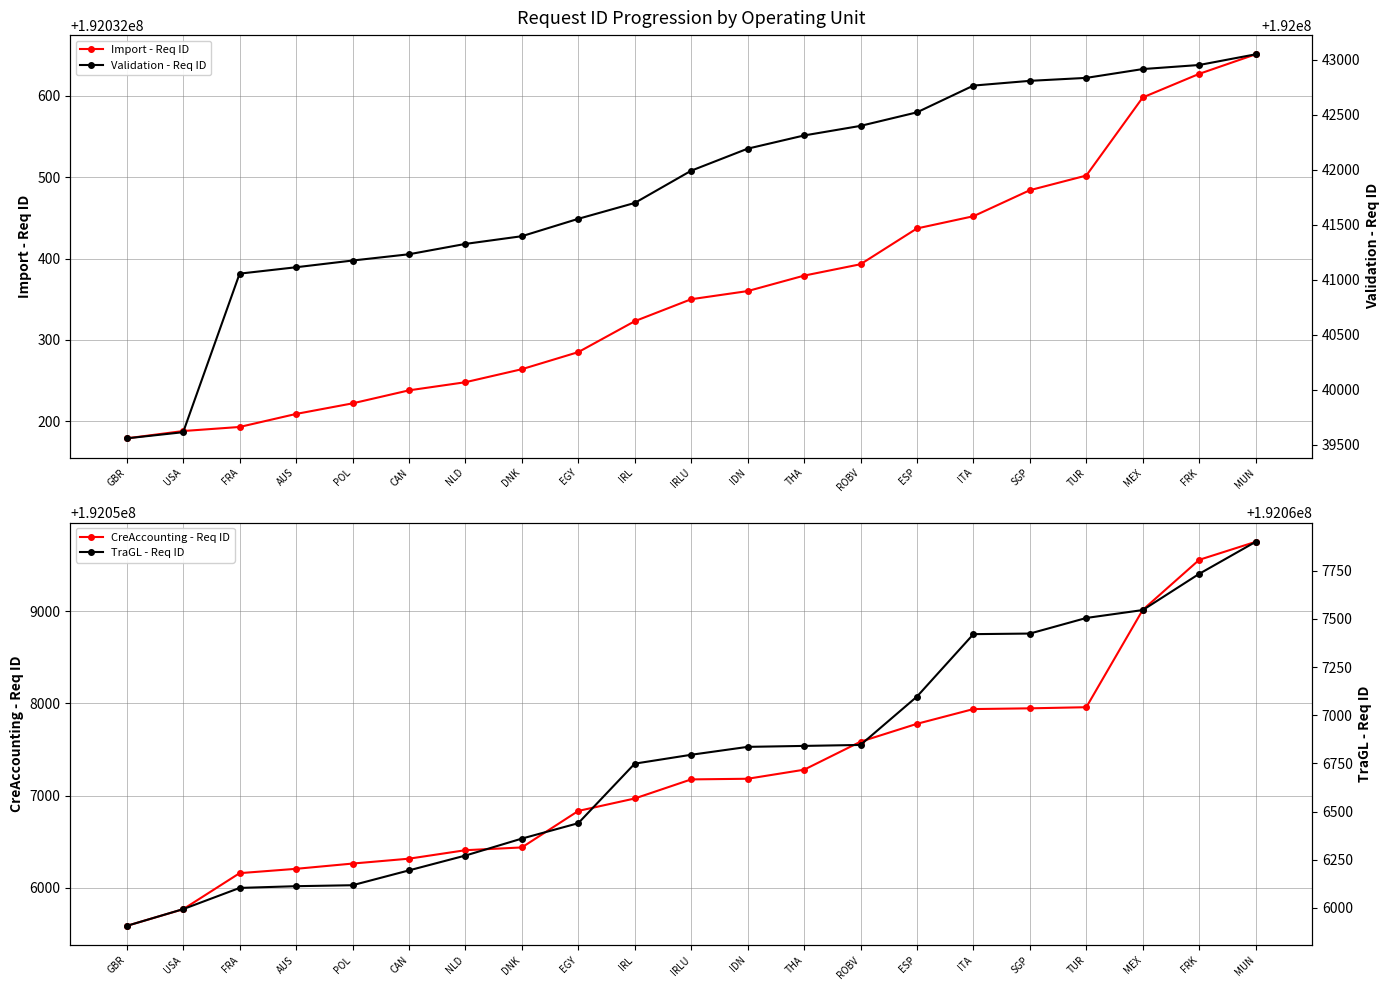

True or false: Validation - Req ID has a value of 192042191 at IDN.

True